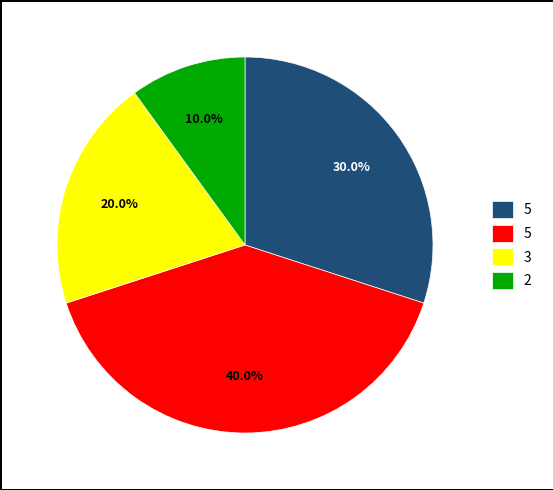

Is there a majority slice in this chart?

No